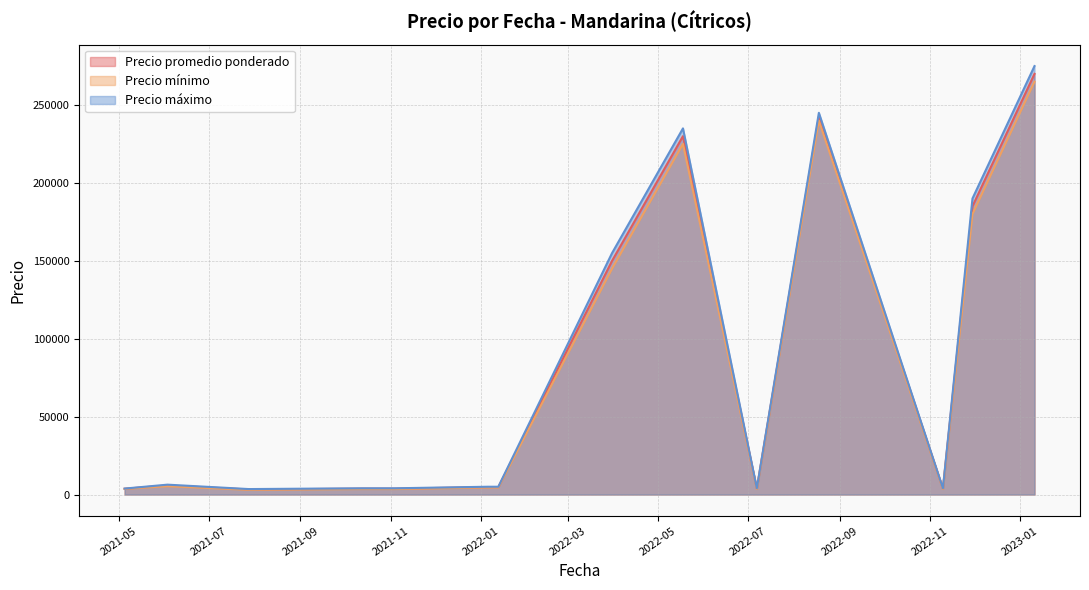

Rank the series by their average value, from lowest to highest.

Precio mínimo, Precio promedio ponderado, Precio máximo